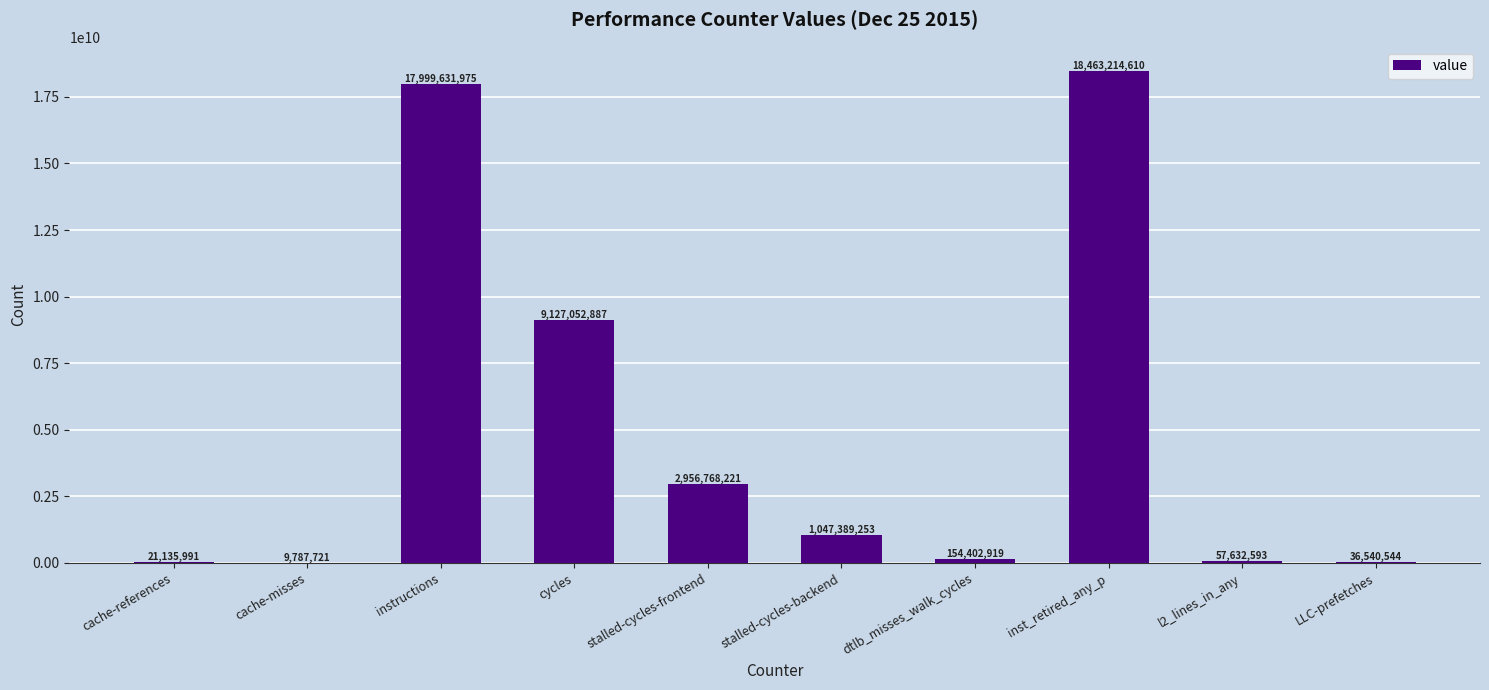

Where does the data first go above 1047389253?

instructions